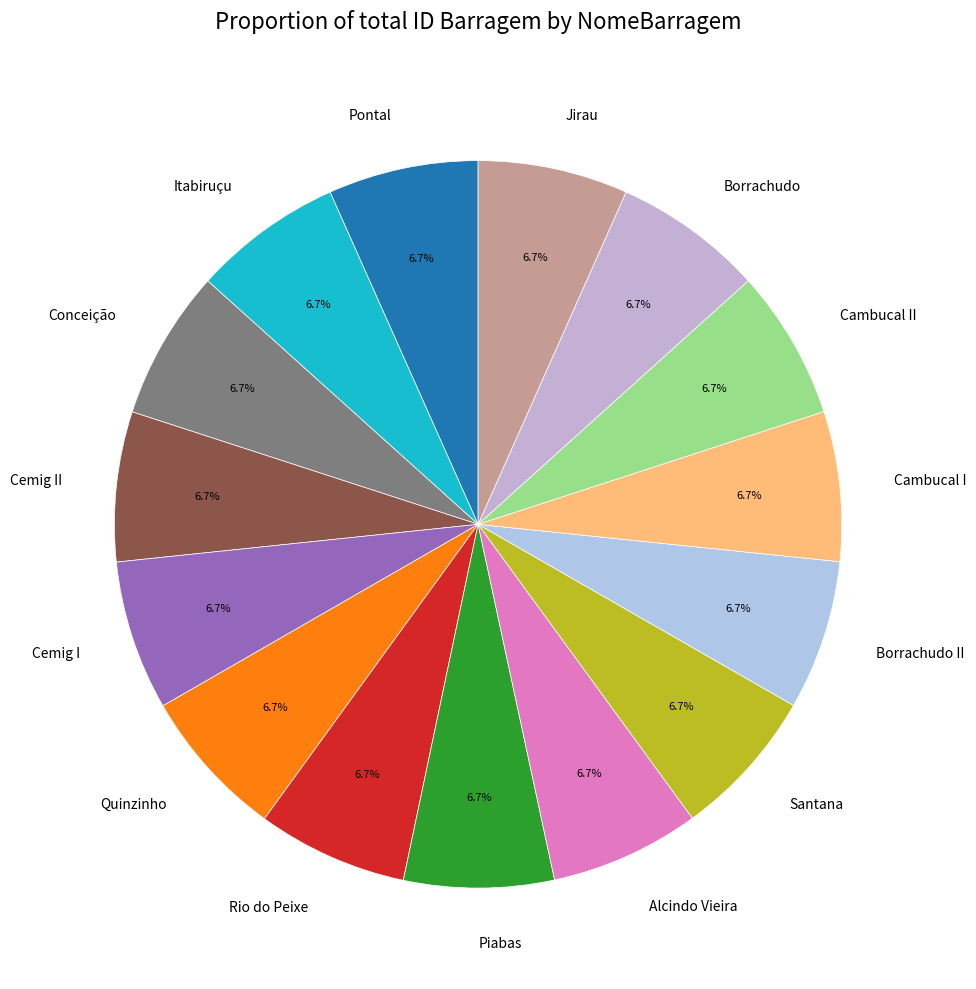

What percentage is the Itabiruçu slice, to the nearest percent?

7%